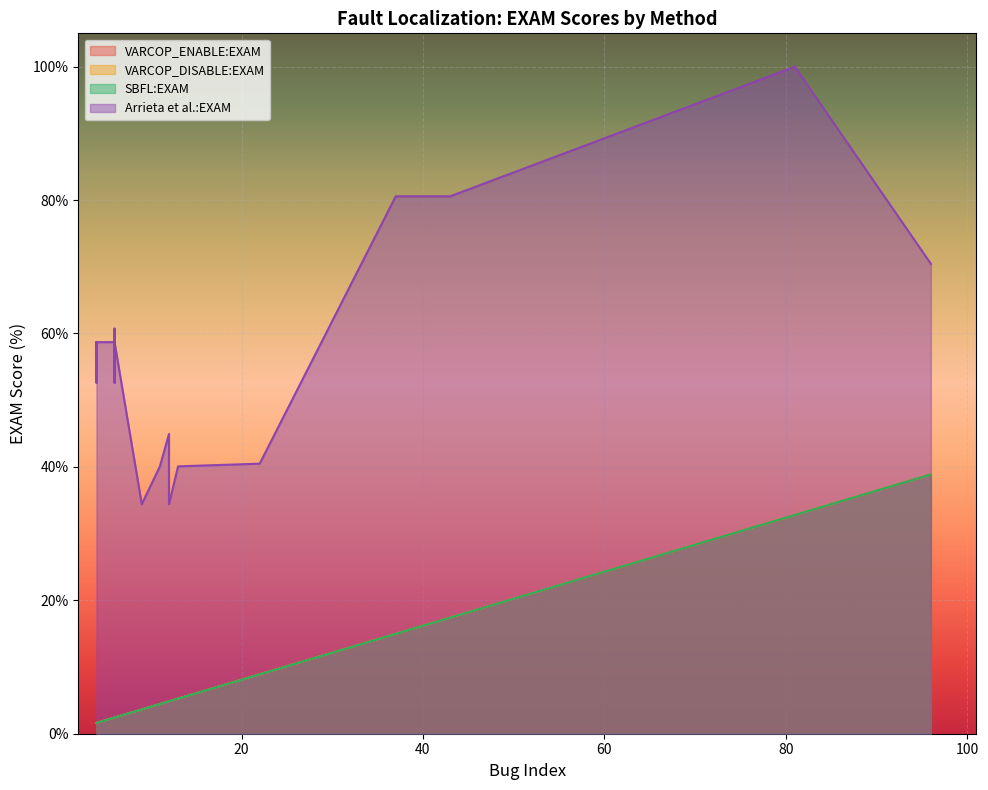

True or false: Arrieta et al.:EXAM has more than 0 points higher than both neighbors.

True